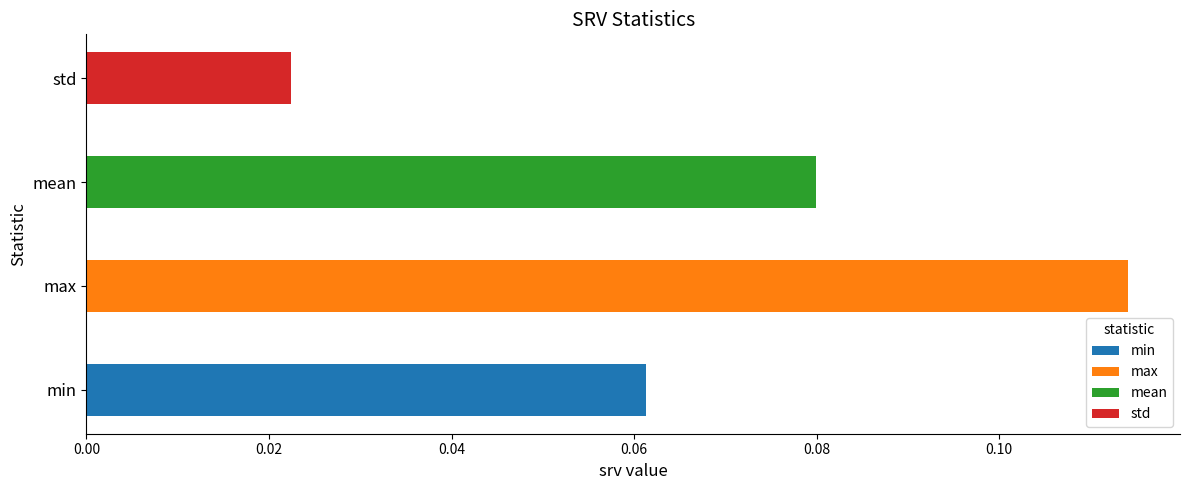

The chart shows a value of 0.1 at mean. True or false?

True